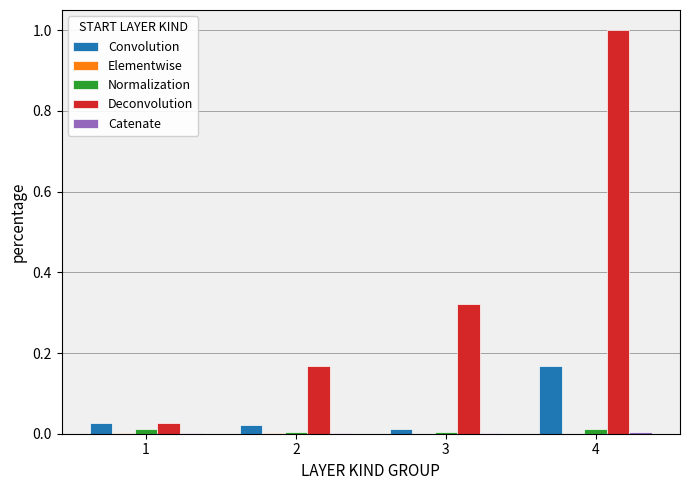

Is it true that Normalization equals 0.0 at 1?

True